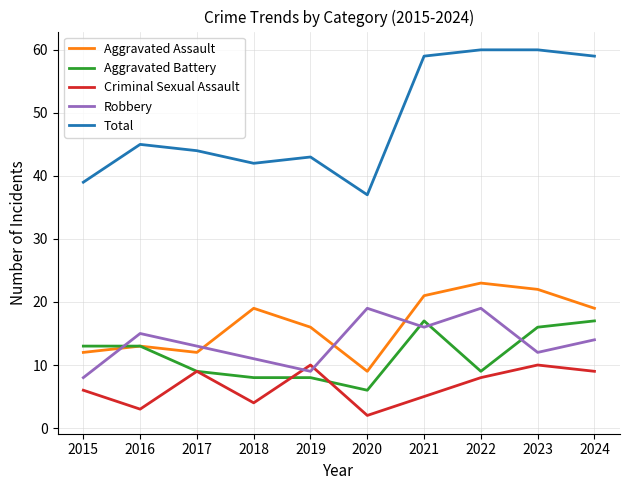

What is the highest value of the Total series?

60